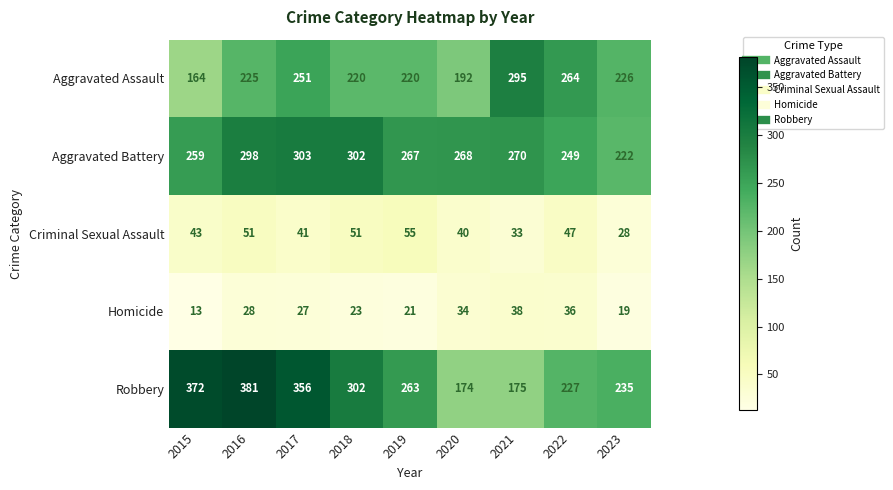

What is the difference between the second highest and minimum values in the Homicide series?

23